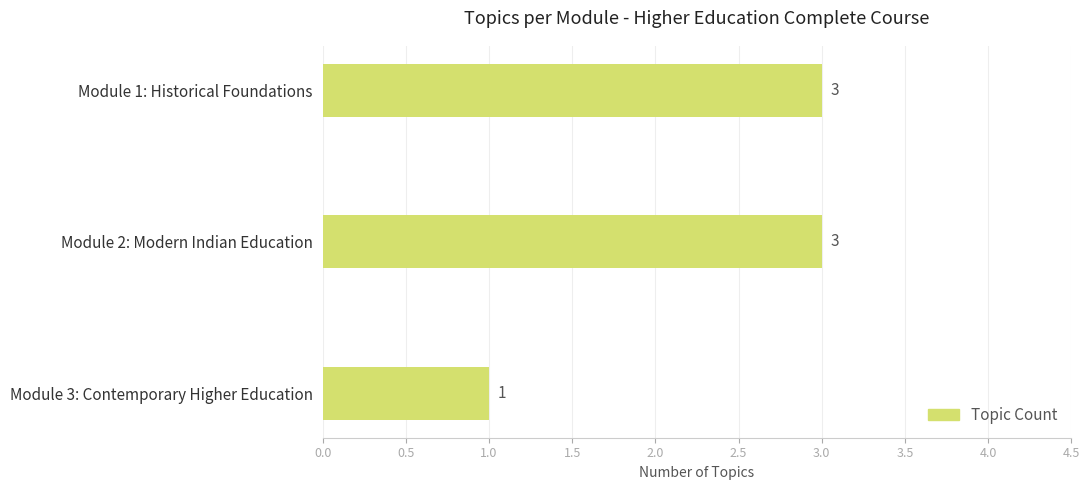

Does the chart contain any negative values?

No